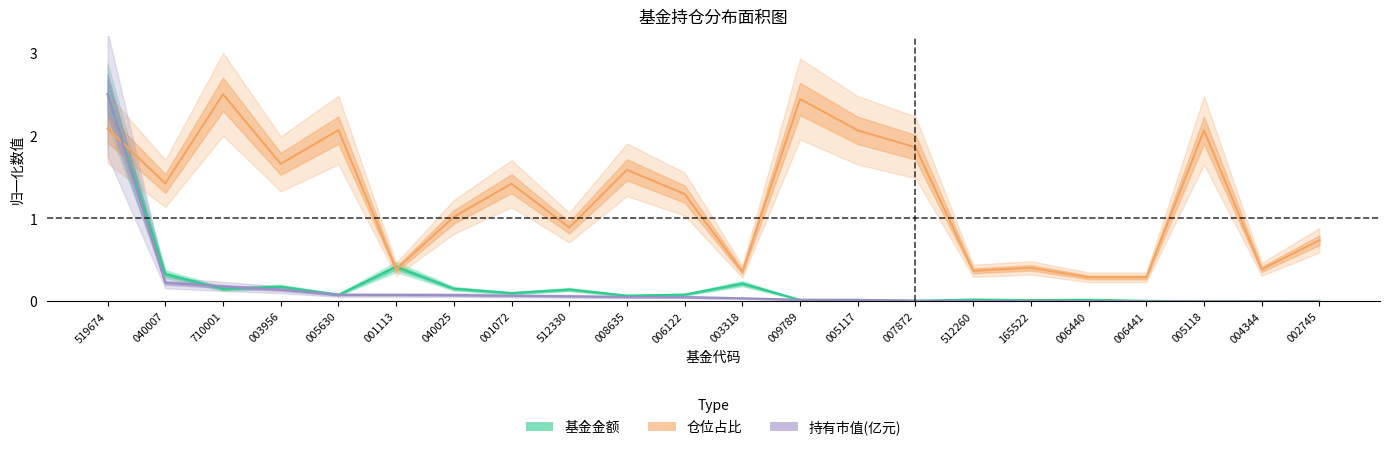

Reading left to right, what are all the values shown in this chart?

基金金额: 2.5	0.3	0.1	0.2	0.1	0.4	0.2	0.1	0.1	0.1	0.1	0.2	0.0	0.0	0.0	0.0	0.0	0.0	0.0	0.0	0.0	0.0
持有市值: 2.5	0.2	0.2	0.1	0.1	0.1	0.1	0.1	0.1	0.1	0.1	0.0	0.0	0.0	0.0	0.0	0.0	0.0	0.0	0.0	0.0	0.0
仓位占比: 2.1	1.4	2.5	1.7	2.1	0.4	1.0	1.4	0.9	1.6	1.3	0.4	2.4	2.1	1.9	0.4	0.4	0.3	0.3	2.1	0.4	0.7